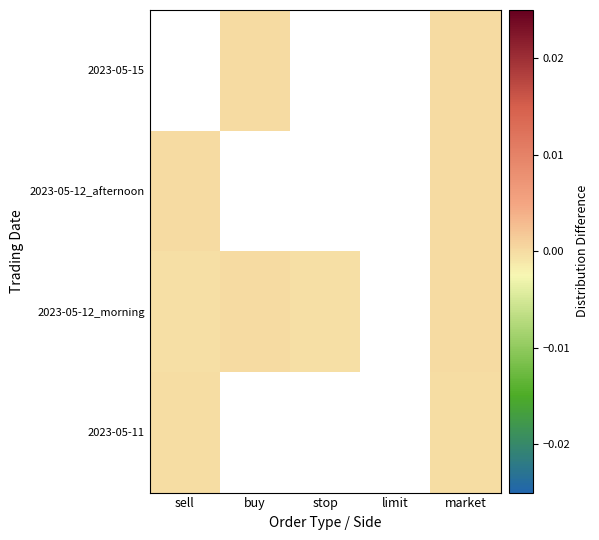

Where is 2023-05-12_afternoon nearest to the value 0?

sell